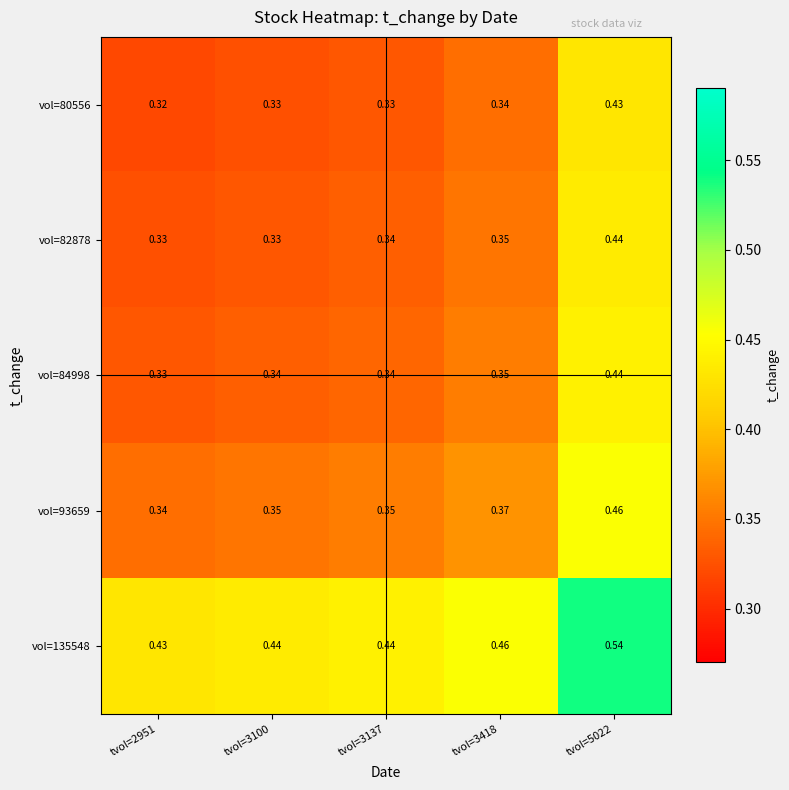

Is the value of vol=84998 at tvol=3100 greater than the value of vol=80556 at tvol=2951?

Yes